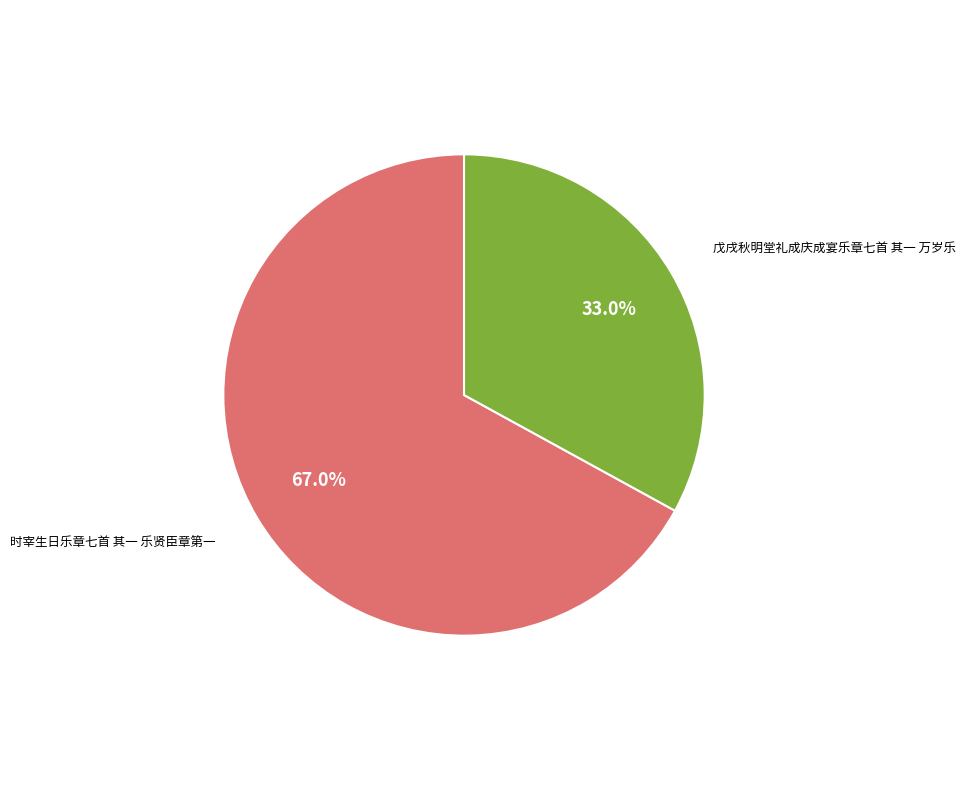

To the nearest percent, what percentage of the pie is 戊戌秋明堂礼成庆成宴乐章七首 其一 万岁乐?

33%